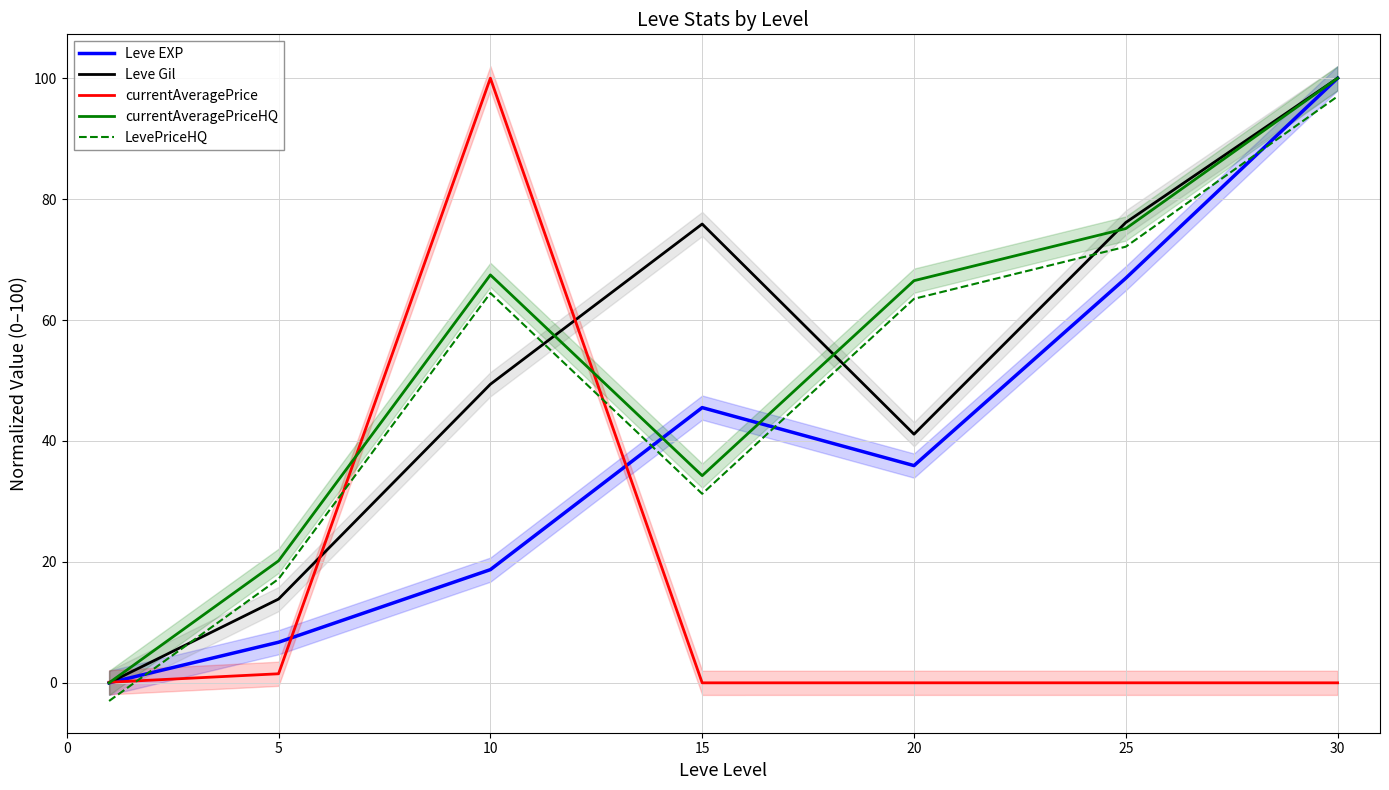

What is the difference between the second highest and second lowest values in the LevePriceHQ series?

55.0